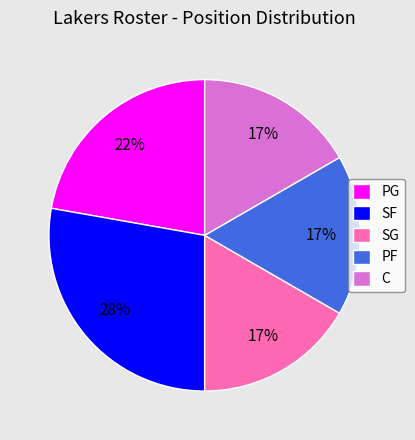

Is there any slice that represents more than half of the pie?

No